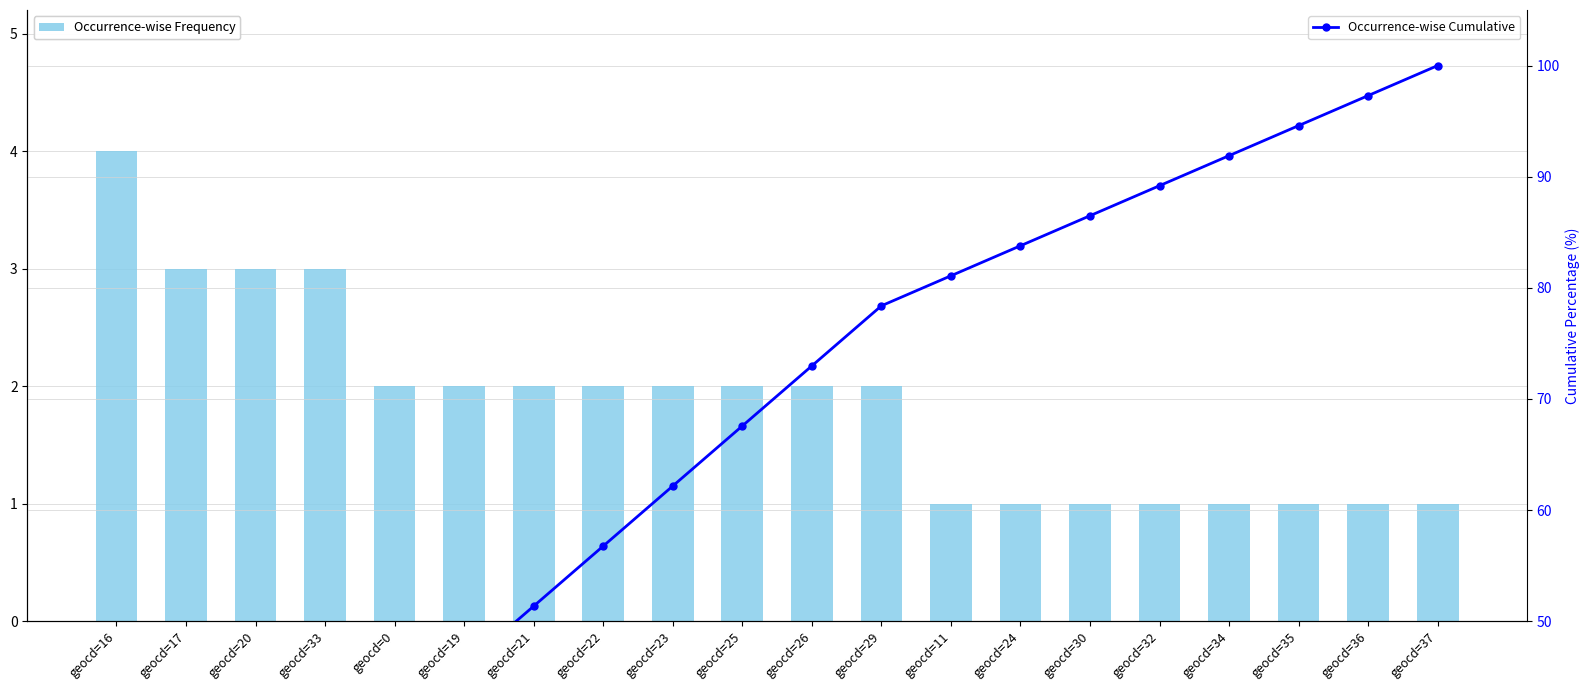

What is the difference between the second highest and minimum values in the Occurrence-wise Cumulative series?

86.5